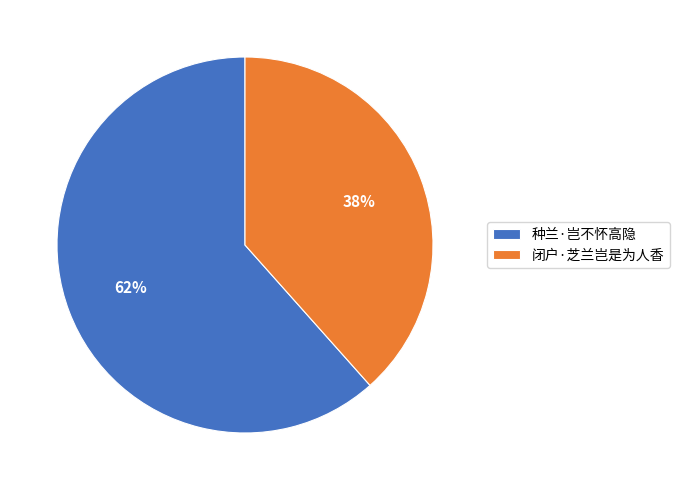

Do 闭户·芝兰岂是为人香 and 种兰·岂不怀高隐 together represent more than half of the pie?

Yes